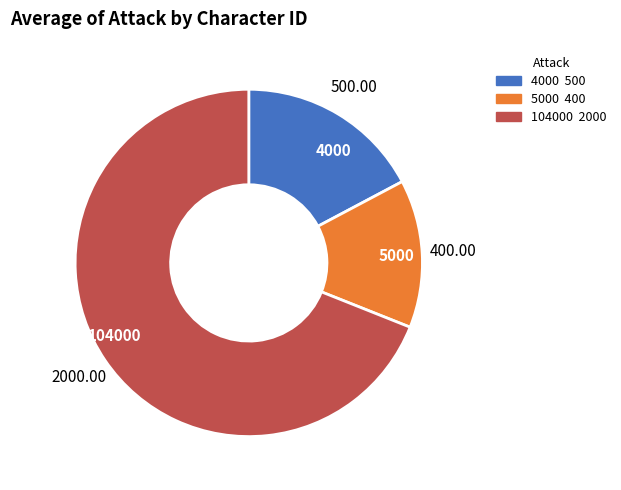

Does 4000 represent more than half of the total?

No